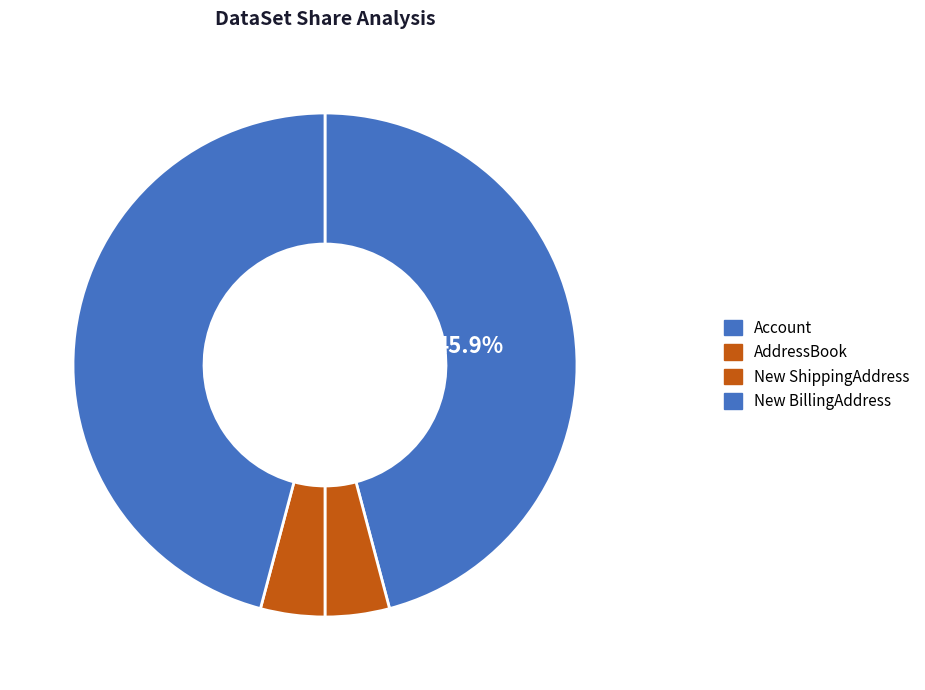

What is the ratio of the value at New ShippingAddress to the value at Account?

0.1